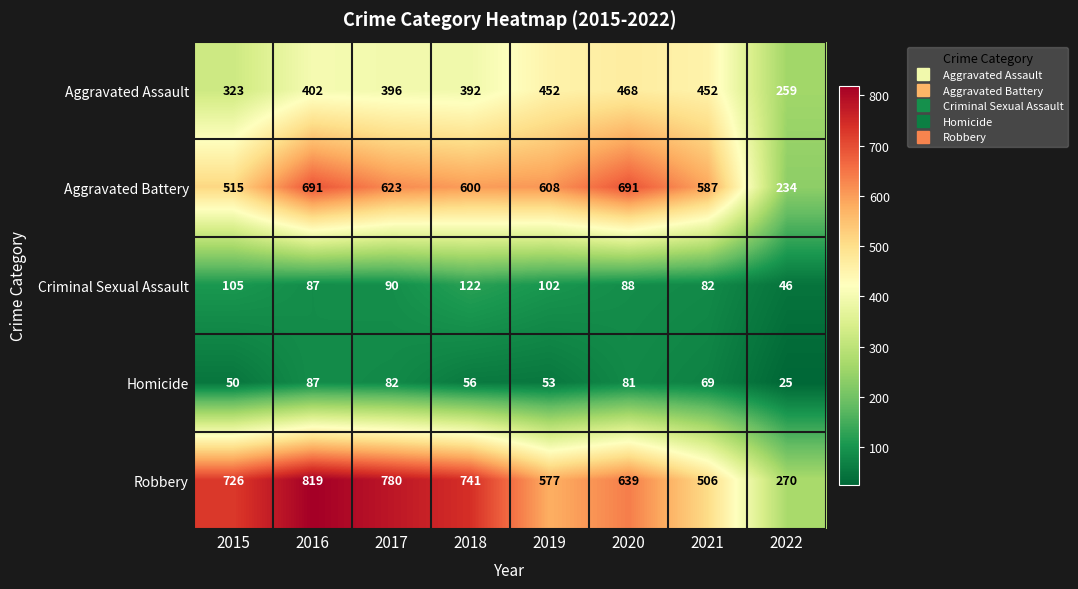

Rank the series by their maximum value, from highest to lowest.

Robbery, Aggravated Battery, Aggravated Assault, Criminal Sexual Assault, Homicide